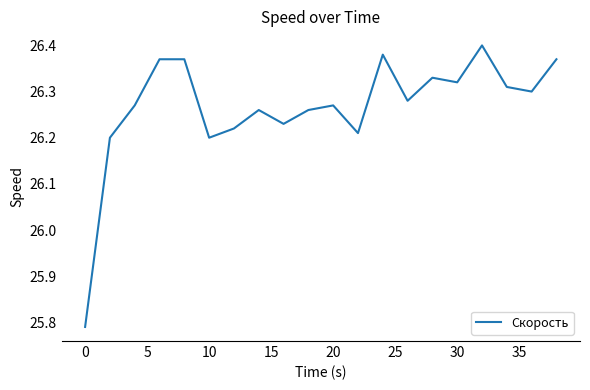

What is the difference between the maximum and minimum values?

0.6